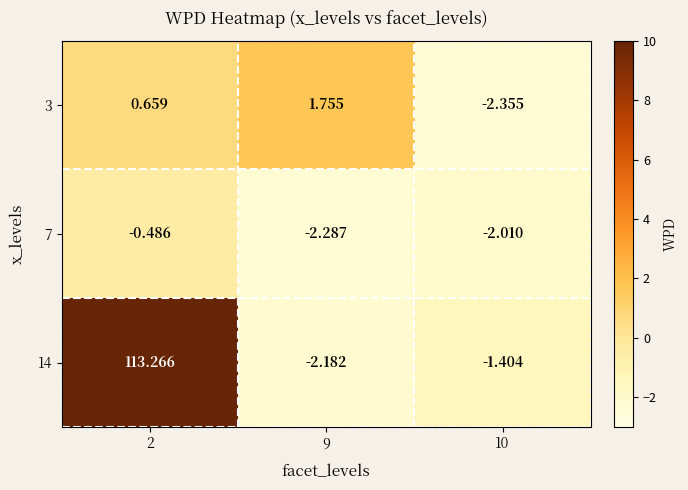

Is the value of 14 at 2 greater than the value of 3 at 2?

Yes